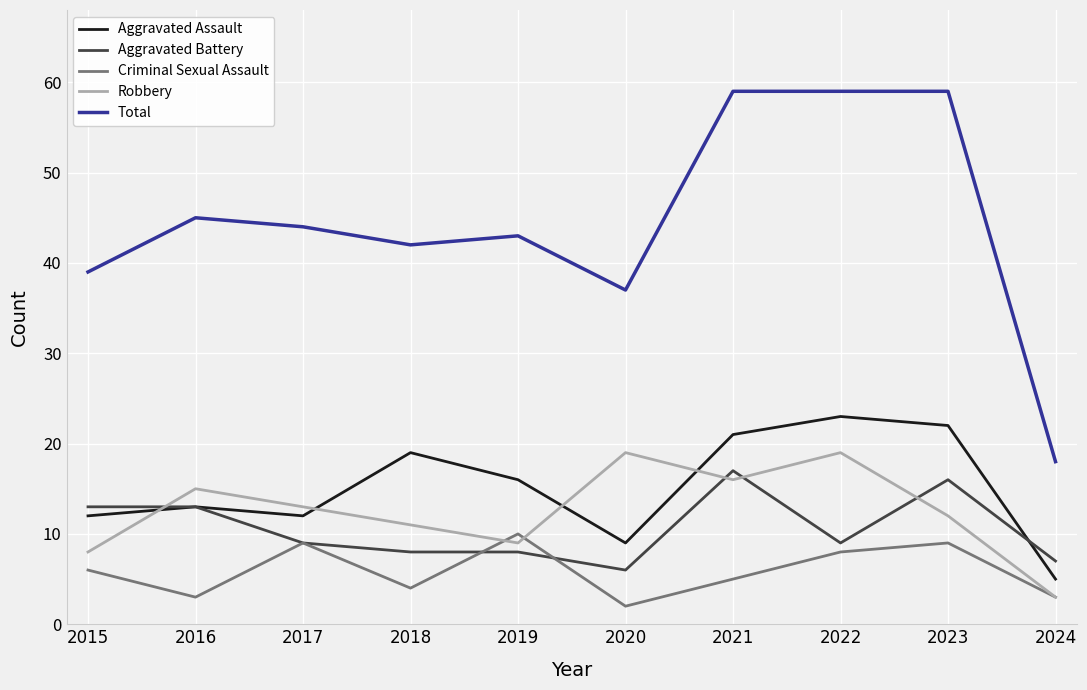

Reading left to right, what are all the values shown in this chart?

Aggravated Assault: 2015=12	2016=13	2017=12	2018=19	2019=16	2020=9	2021=21	2022=23	2023=22	2024=5
Aggravated Battery: 2015=13	2016=13	2017=9	2018=8	2019=8	2020=6	2021=17	2022=9	2023=16	2024=7
Criminal Sexual Assault: 2015=6	2016=3	2017=9	2018=4	2019=10	2020=2	2021=5	2022=8	2023=9	2024=3
Robbery: 2015=8	2016=15	2017=13	2018=11	2019=9	2020=19	2021=16	2022=19	2023=12	2024=3
Total: 2015=39	2016=45	2017=44	2018=42	2019=43	2020=37	2021=59	2022=59	2023=59	2024=18